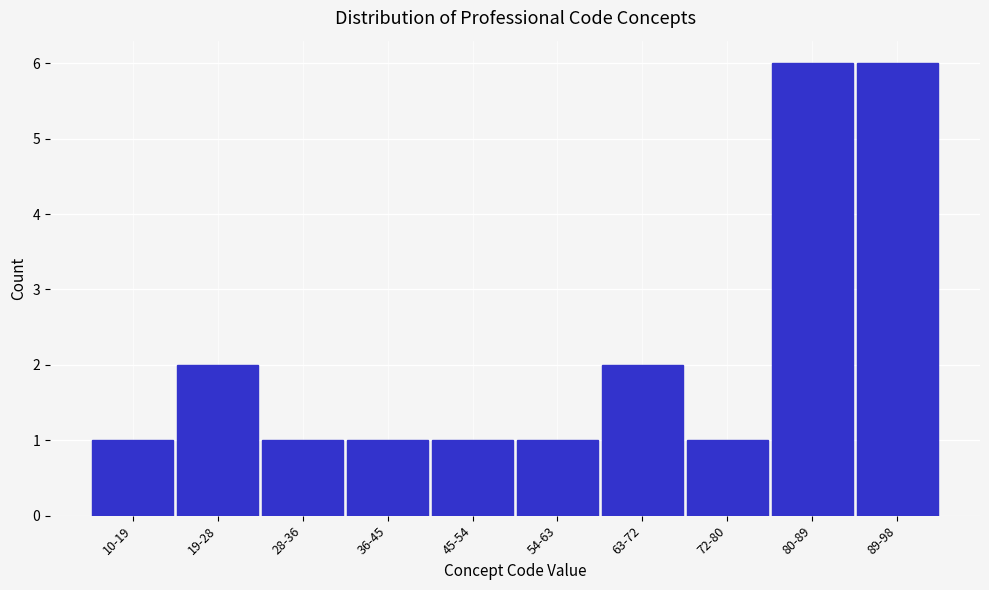

Reading right to left, extract all data points from this chart.

89-98=6	80-89=6	72-80=1	63-72=2	54-63=1	45-54=1	36-45=1	28-36=1	19-28=2	10-19=1